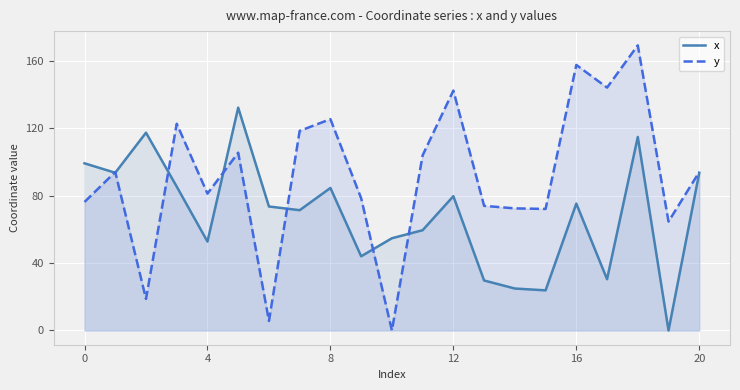

Which series has the largest range (max minus min)?

y